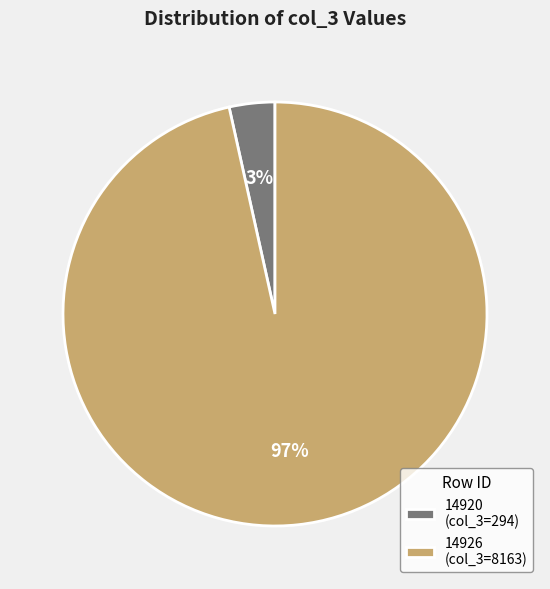

What percentage is the 14926 slice, to the nearest percent?

97%